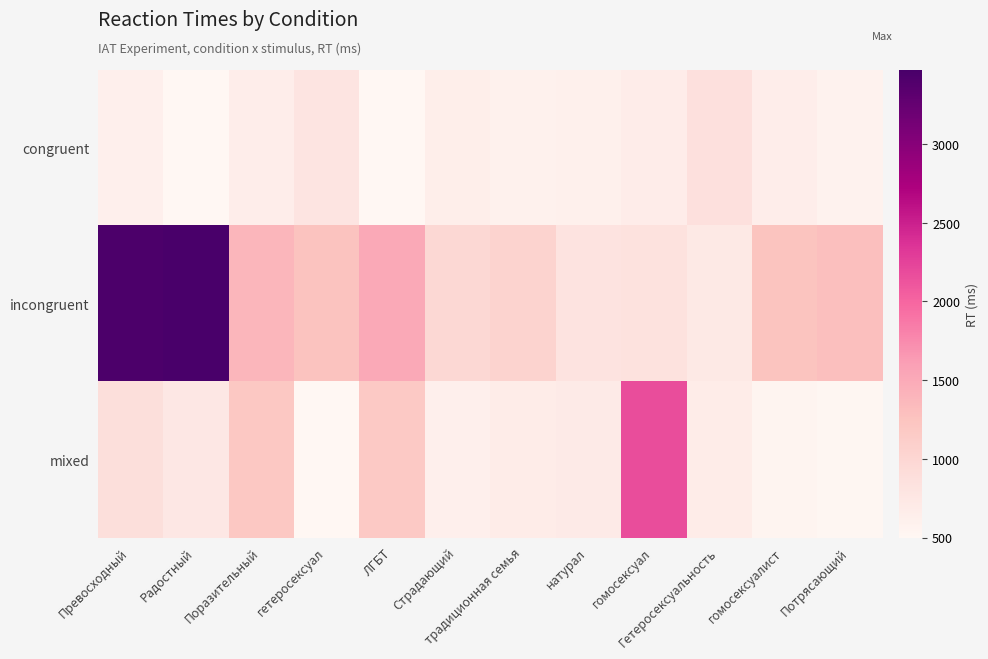

Count the number of data series in this chart.

3